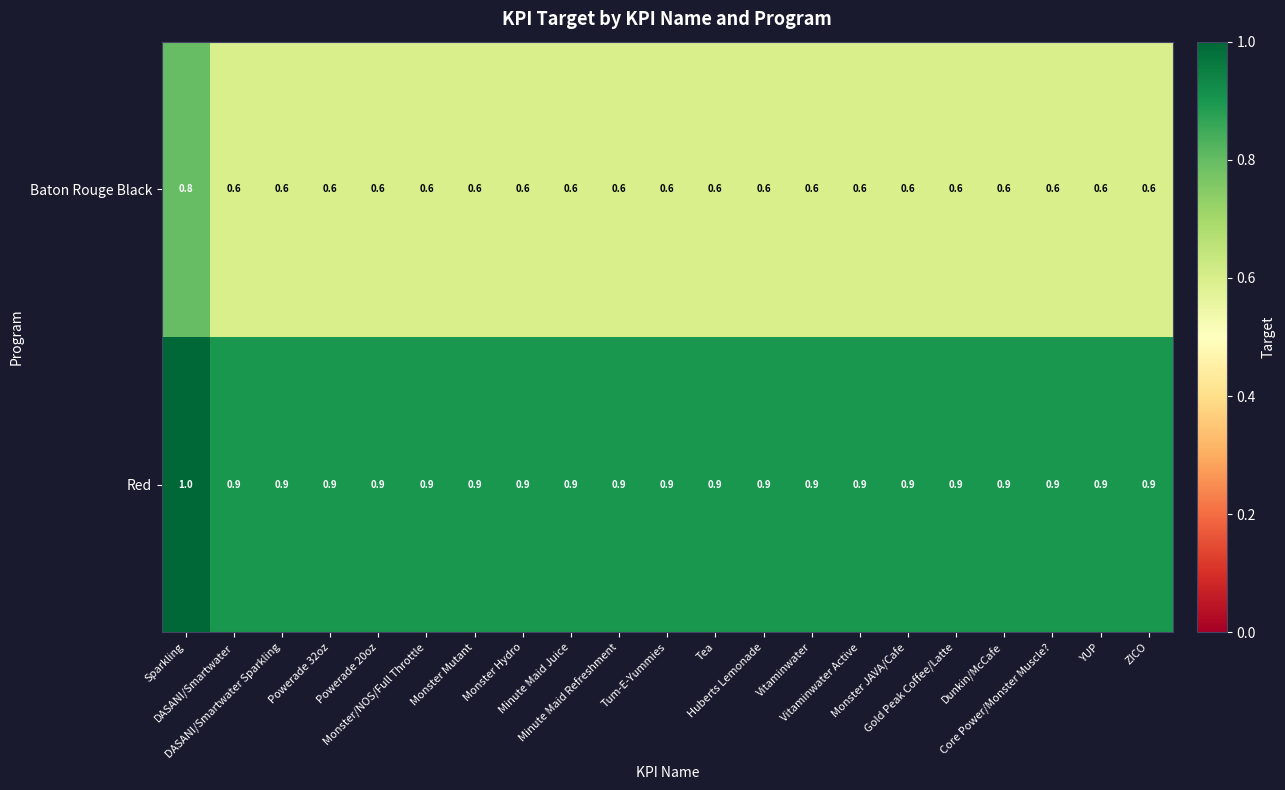

At which category is the sum across all series the highest?

Sparkling